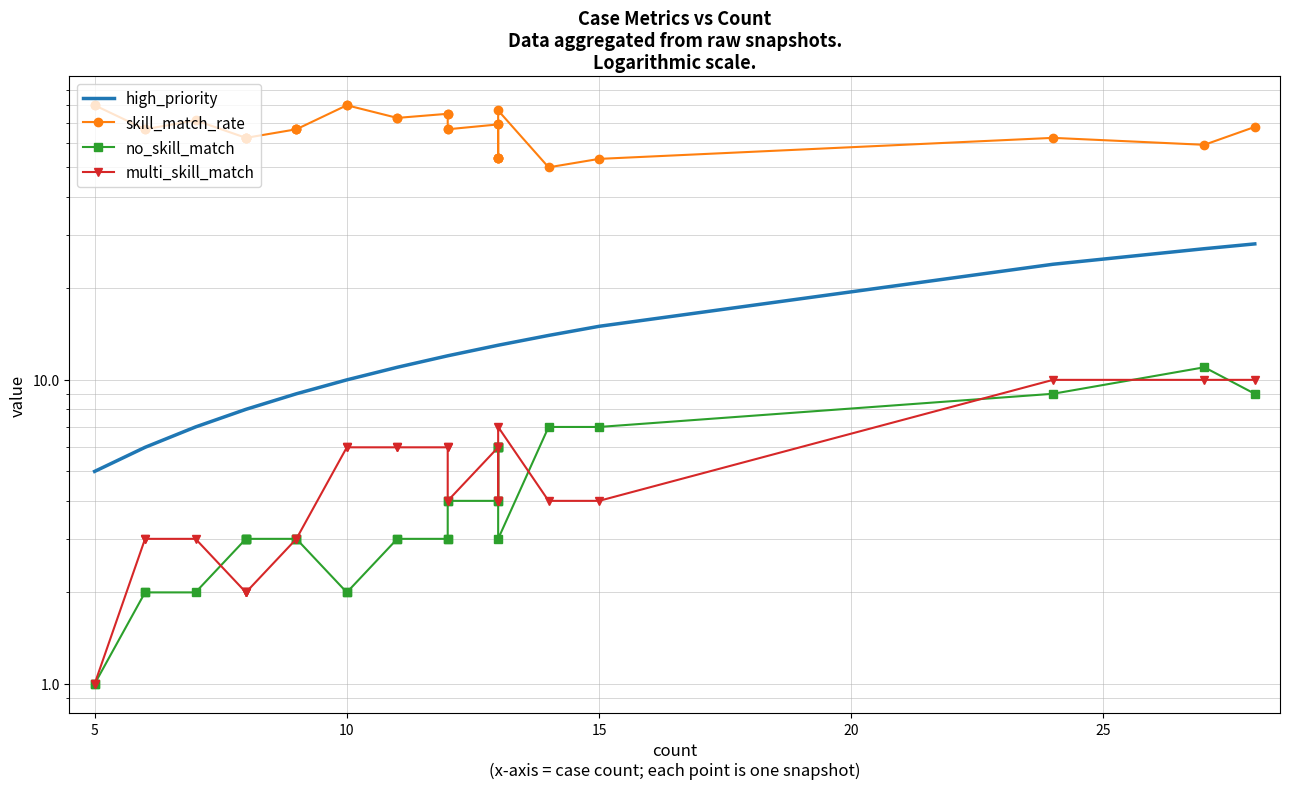

Does the chart have visible grid lines?

Yes